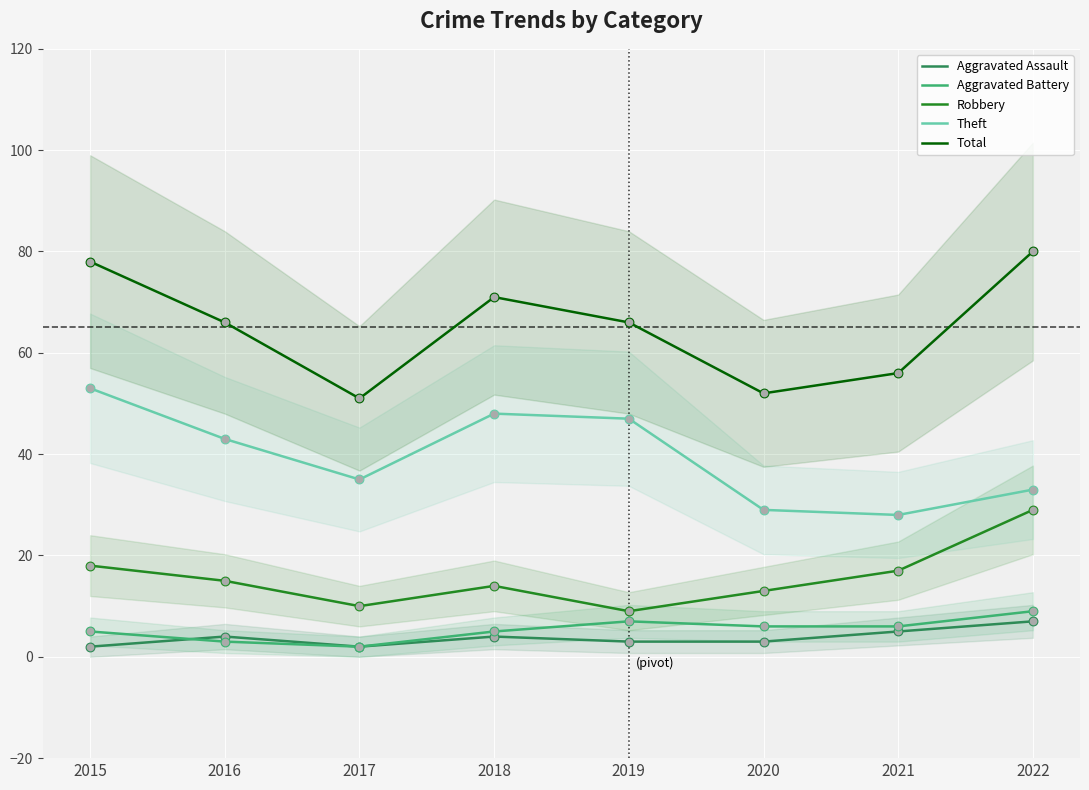

Is the value of Total at 2015 greater than the value of Aggravated Battery at 2016?

Yes